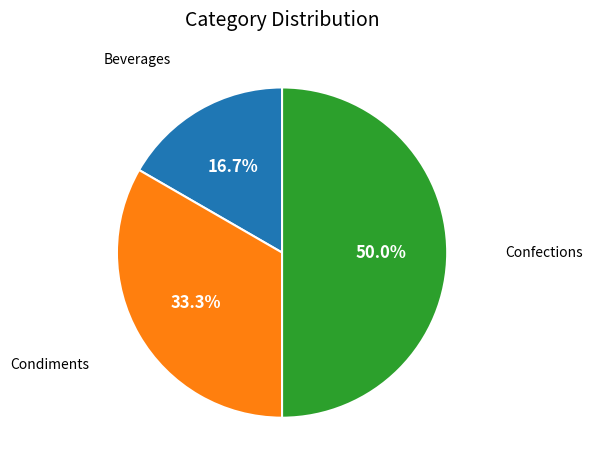

To the nearest percent, what is the average slice percentage?

33%